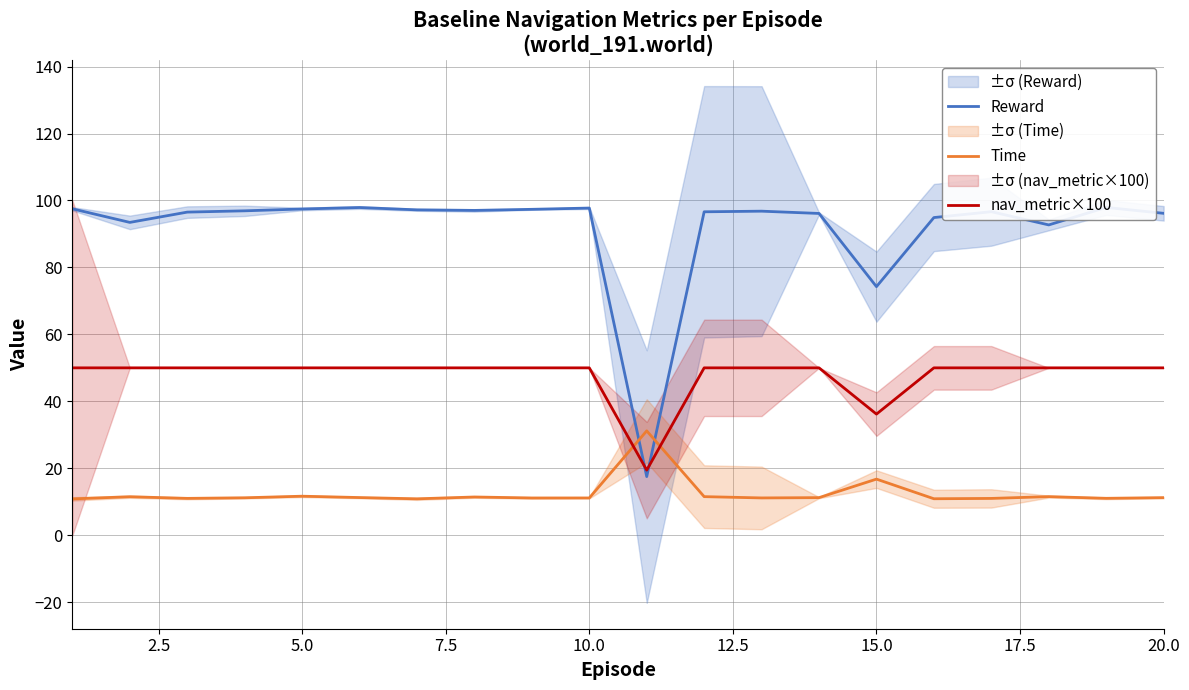

Where is nav_metric×100 nearest to the value 34?

15.0